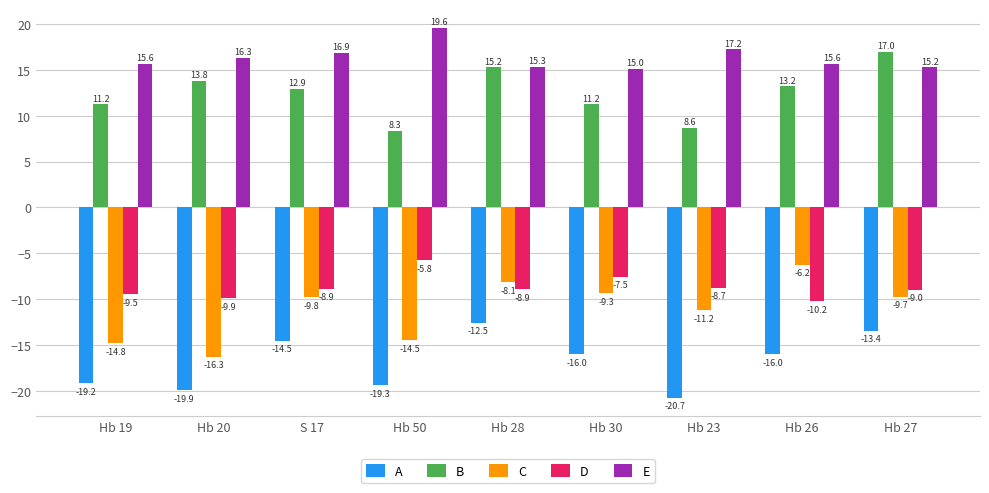

How many data points in D are less than -8?

7